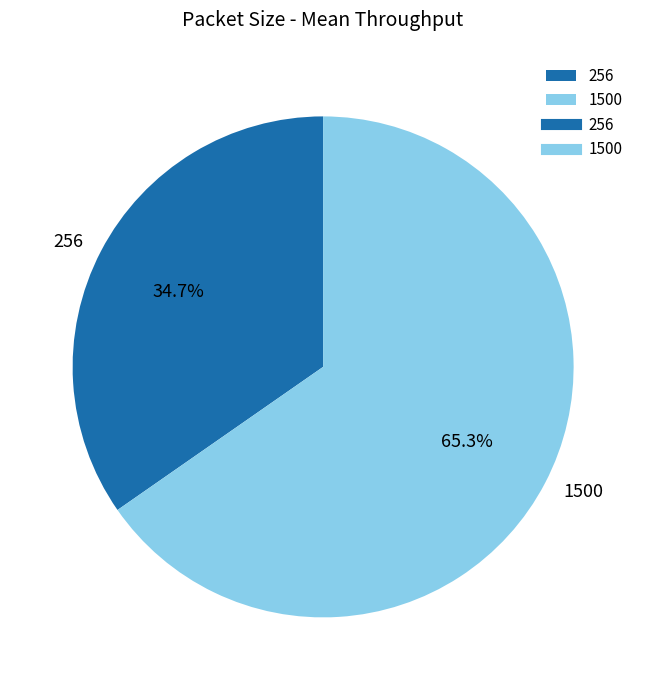

Count the number of slices in the pie.

2